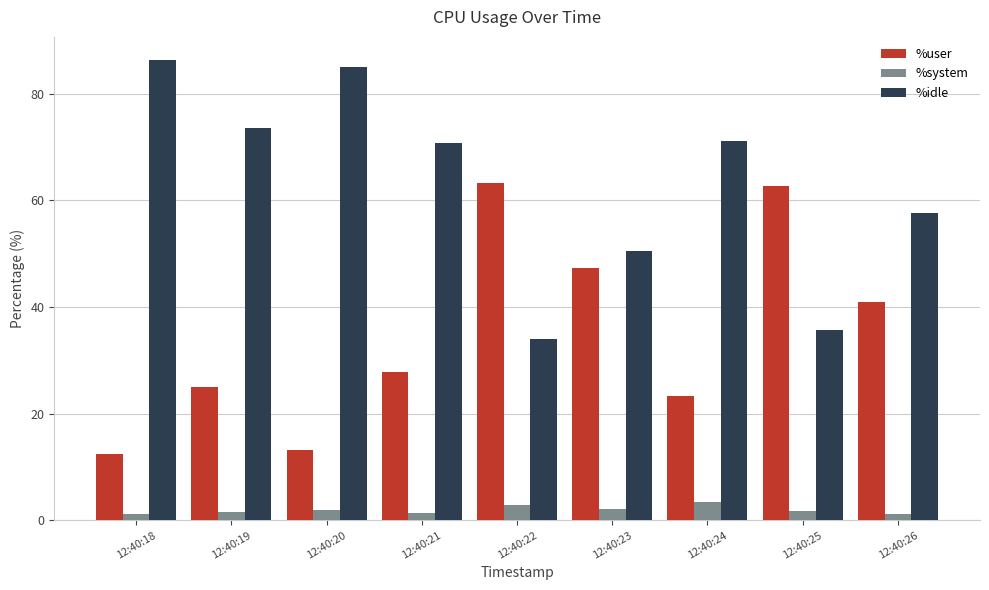

How many data points in %user are above 27?

5